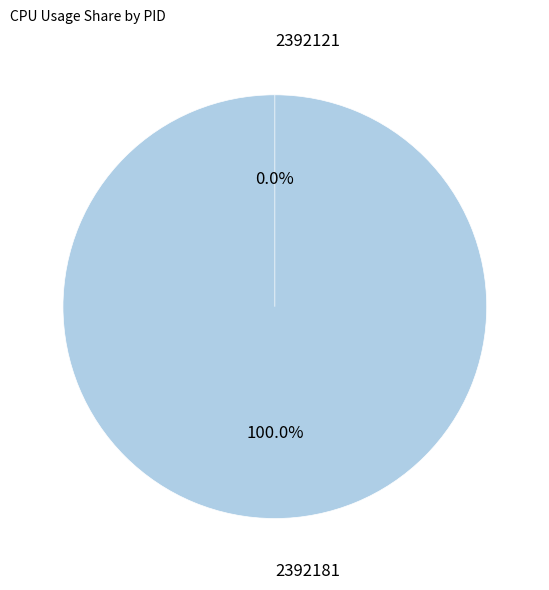

To the nearest percent, what percentage of the pie is 2392181?

100%